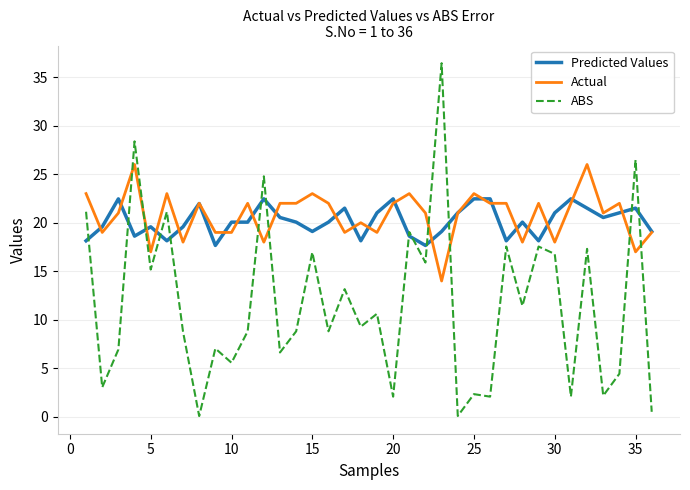

What is the greatest value displayed?

36.4